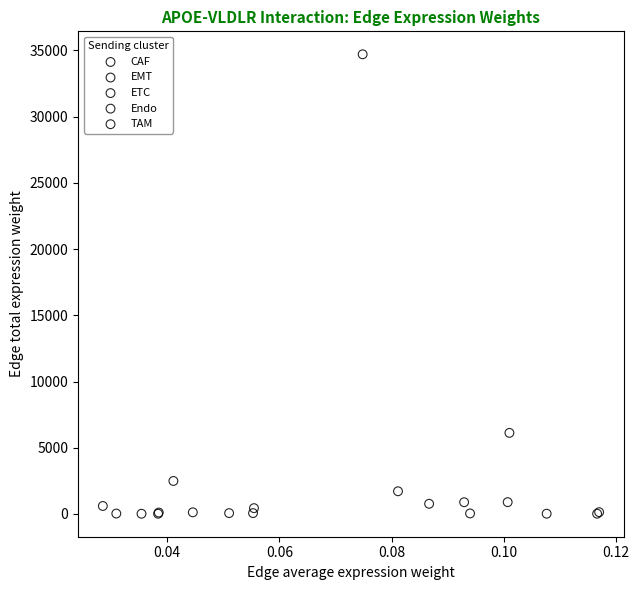

Which series contains the highest Y value?

EMT